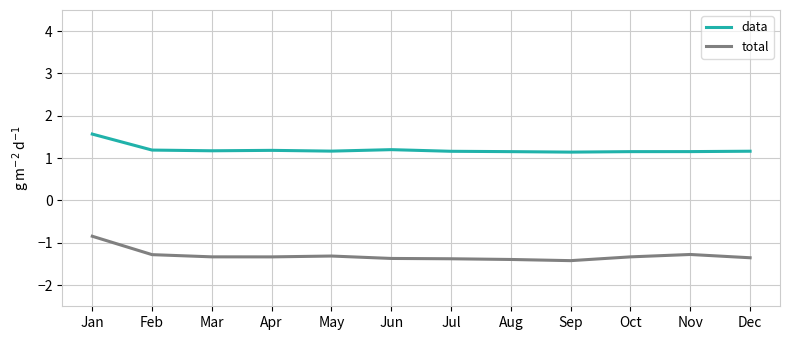

What is the total value across all series at Oct?

-0.2